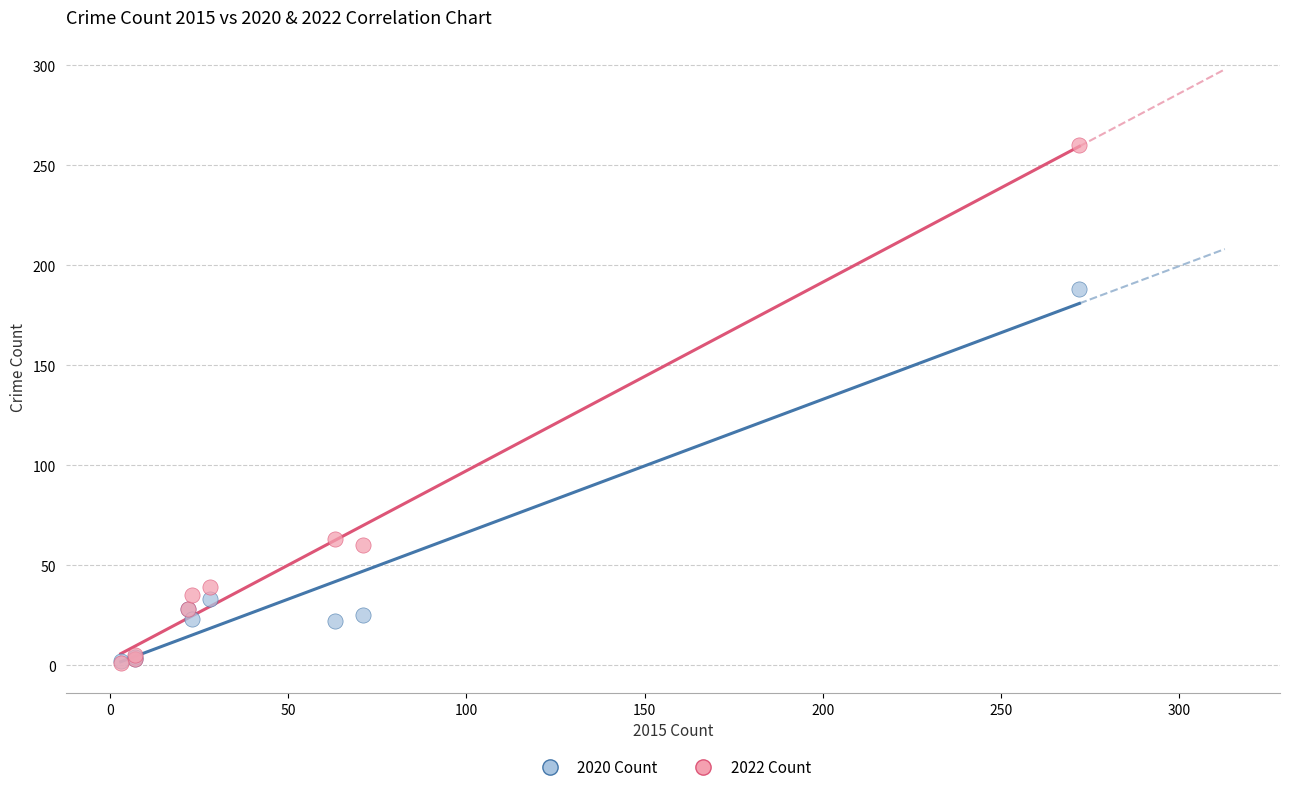

In the 2022 Count series, what Y value is closest to 130?

63